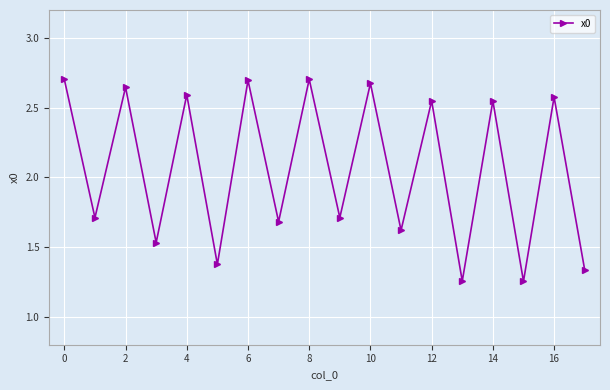

What is the sum of all values?

37.2